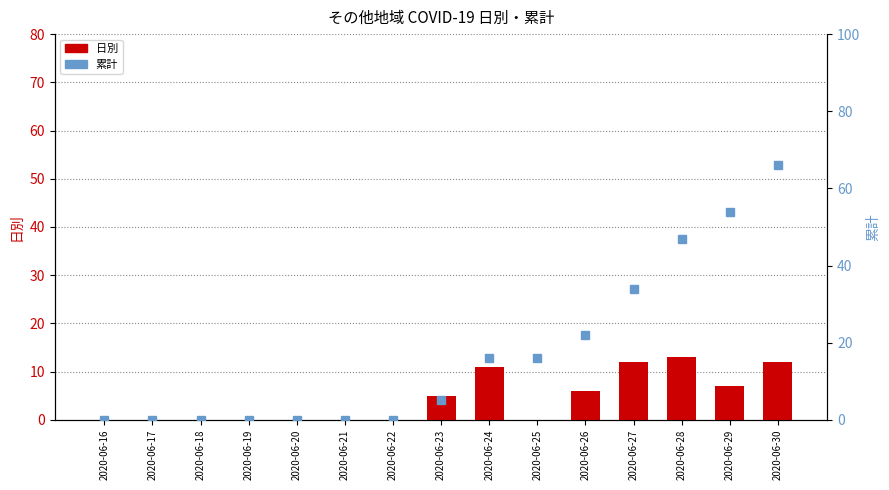

Rank the categories by 日別 value from highest to lowest.

2020-06-28, 2020-06-27, 2020-06-30, 2020-06-24, 2020-06-29, 2020-06-26, 2020-06-23, 2020-06-16, 2020-06-17, 2020-06-18, 2020-06-19, 2020-06-20, 2020-06-21, 2020-06-22, 2020-06-25